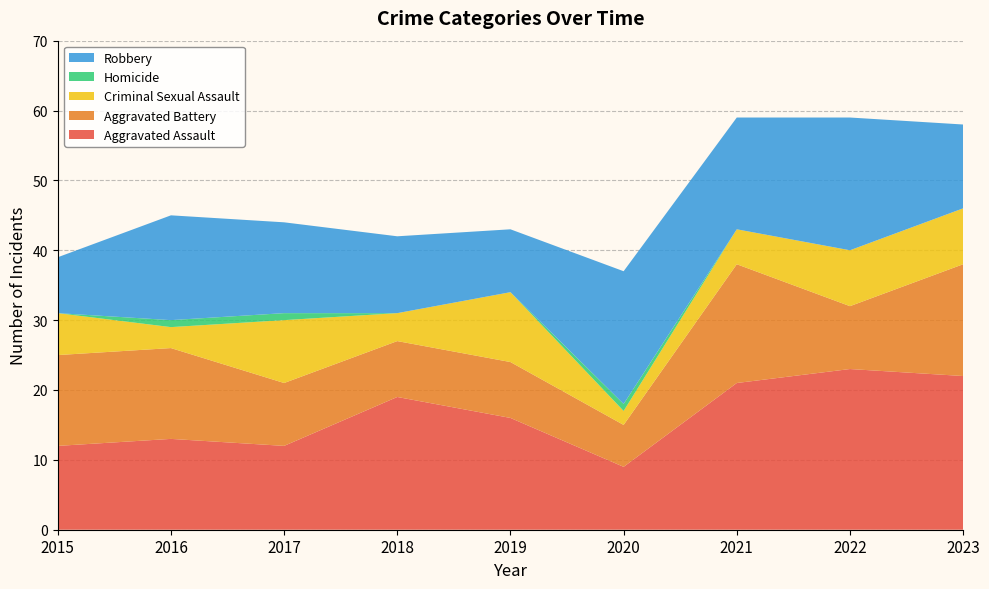

Reading right to left, extract all data points from this chart.

Aggravated Assault: 2023=22	2022=23	2021=21	2020=9	2019=16	2018=19	2017=12	2016=13	2015=12
Aggravated Battery: 2023=16	2022=9	2021=17	2020=6	2019=8	2018=8	2017=9	2016=13	2015=13
Criminal Sexual Assault: 2023=8	2022=8	2021=5	2020=2	2019=10	2018=4	2017=9	2016=3	2015=6
Homicide: 2023=0	2022=0	2021=0	2020=1	2019=0	2018=0	2017=1	2016=1	2015=0
Robbery: 2023=12	2022=19	2021=16	2020=19	2019=9	2018=11	2017=13	2016=15	2015=8